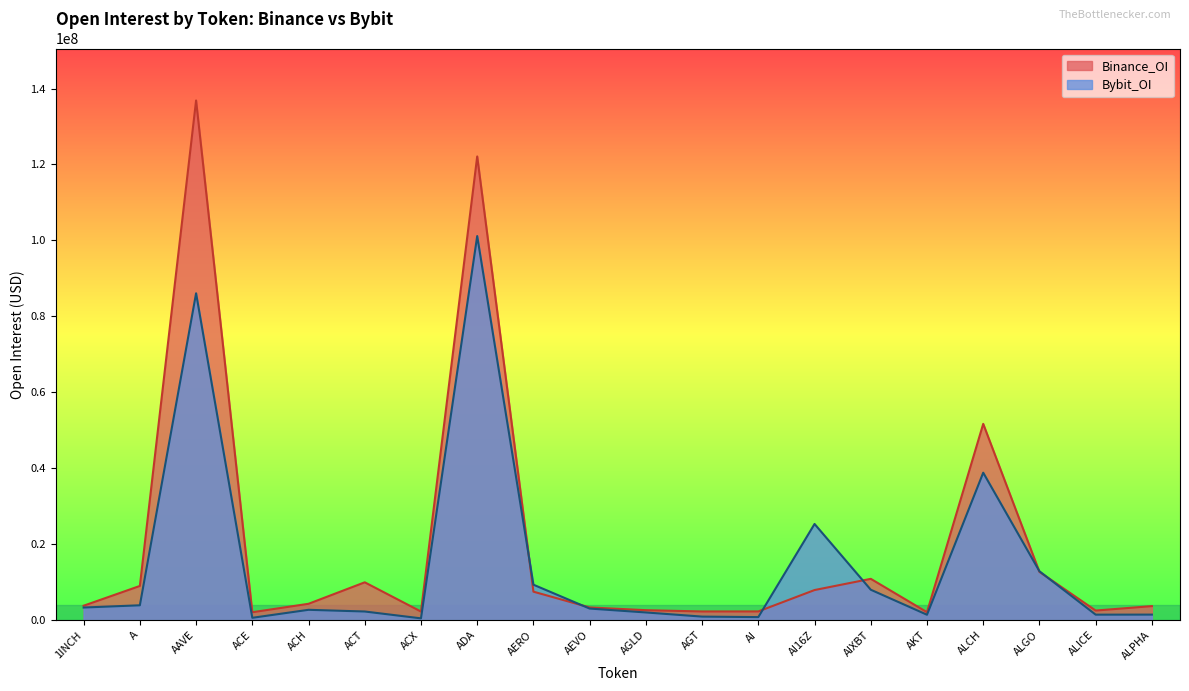

How many lines are shown in the chart?

2